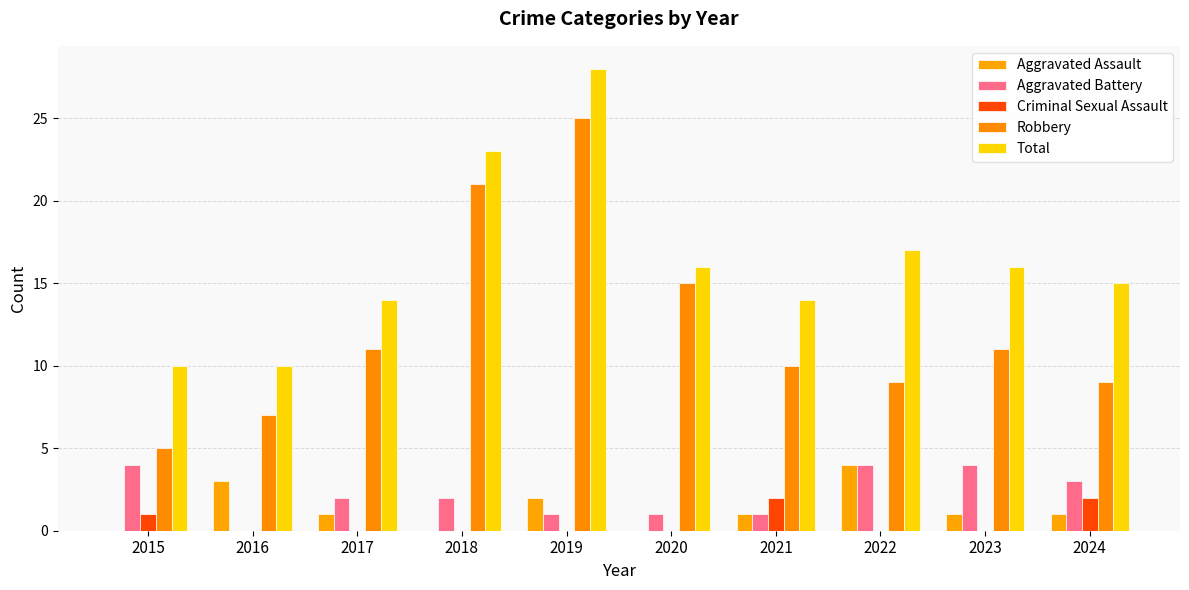

What is the maximum value shown in the chart?

28